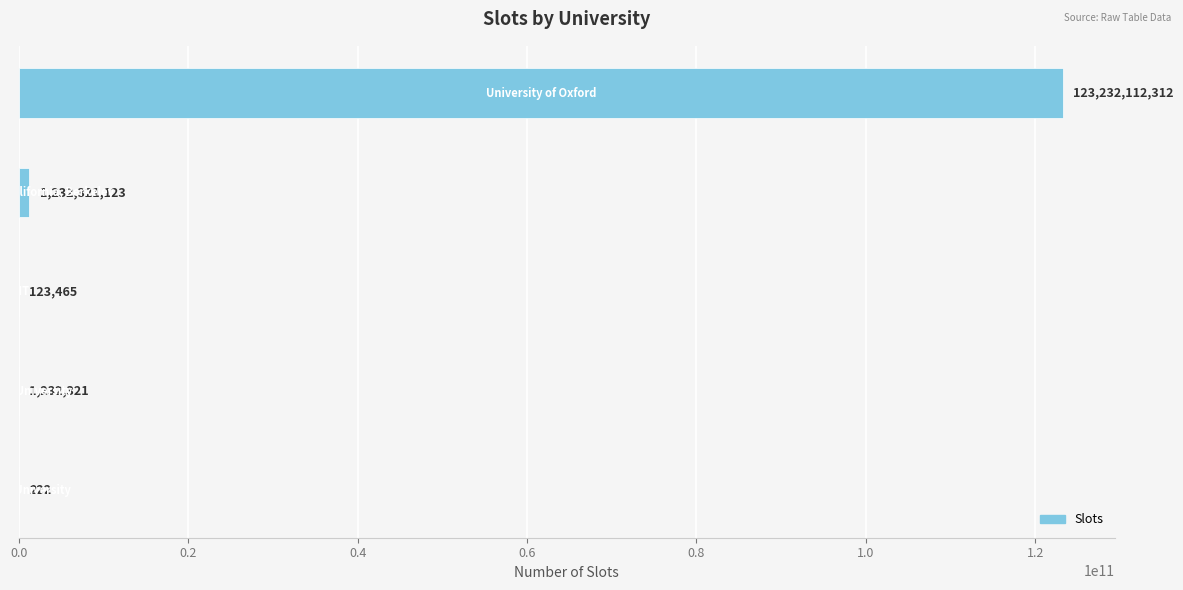

What is the greatest value displayed?

123232112312